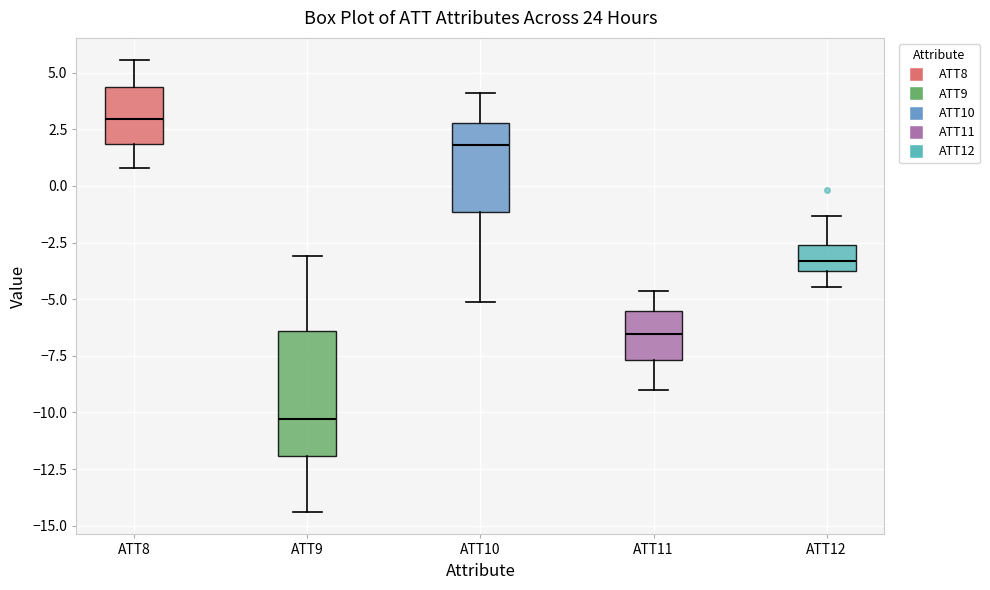

Where is the upper edge of the box for ATT10 on the y-axis? The values are not printed on the chart, so give them approximately, as read against the axis.

3.0